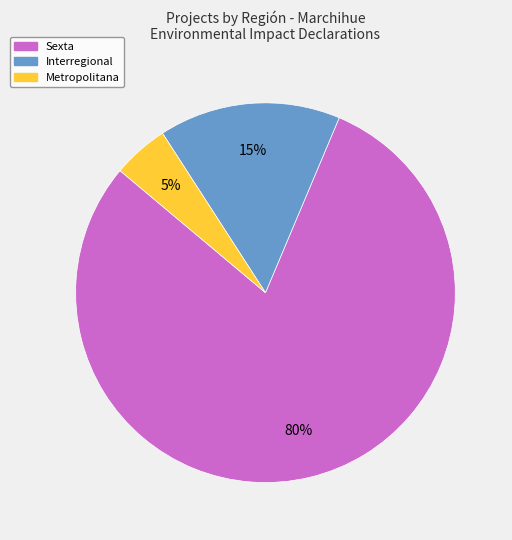

To the nearest percent, what portion does Interregional represent?

15%